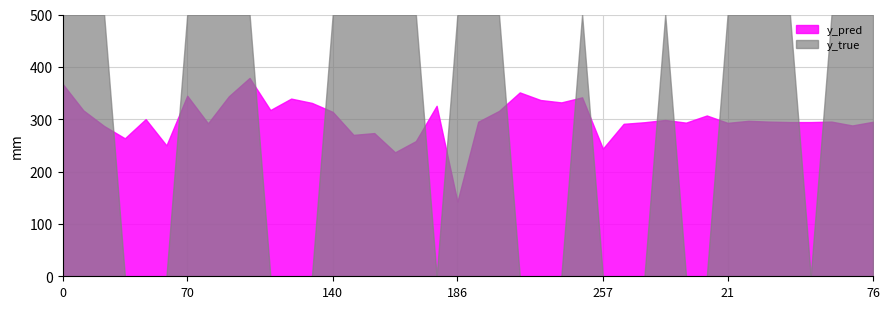

Between 257 and 70, which is larger?

70